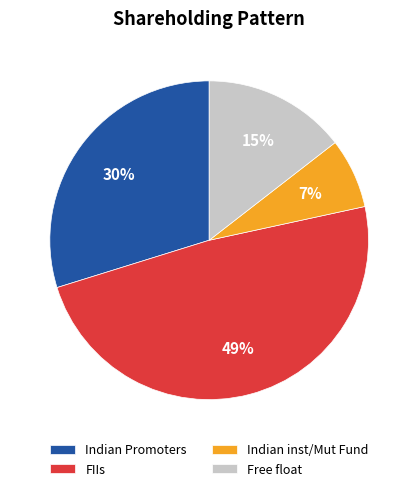

Between Indian Promoters and Free float, which is larger?

Indian Promoters